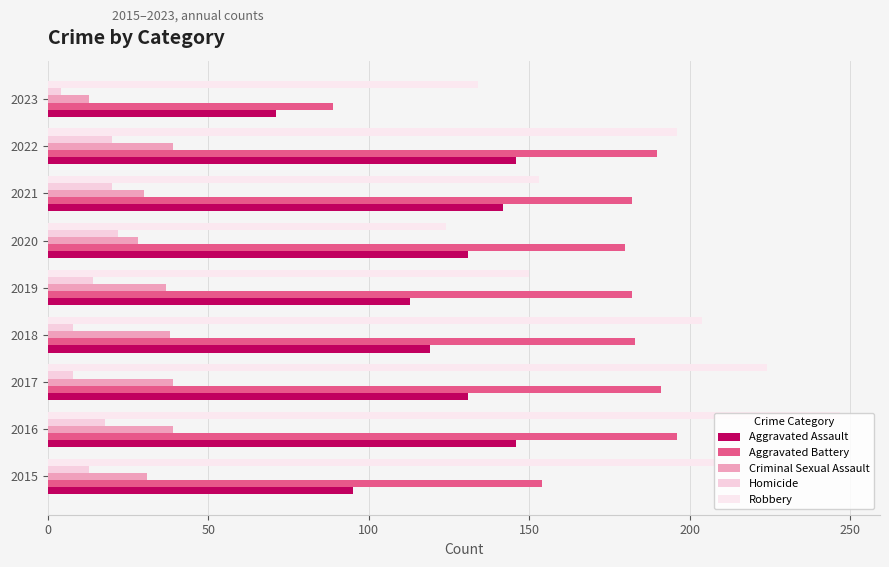

At which category is the sum across all series the highest?

2016